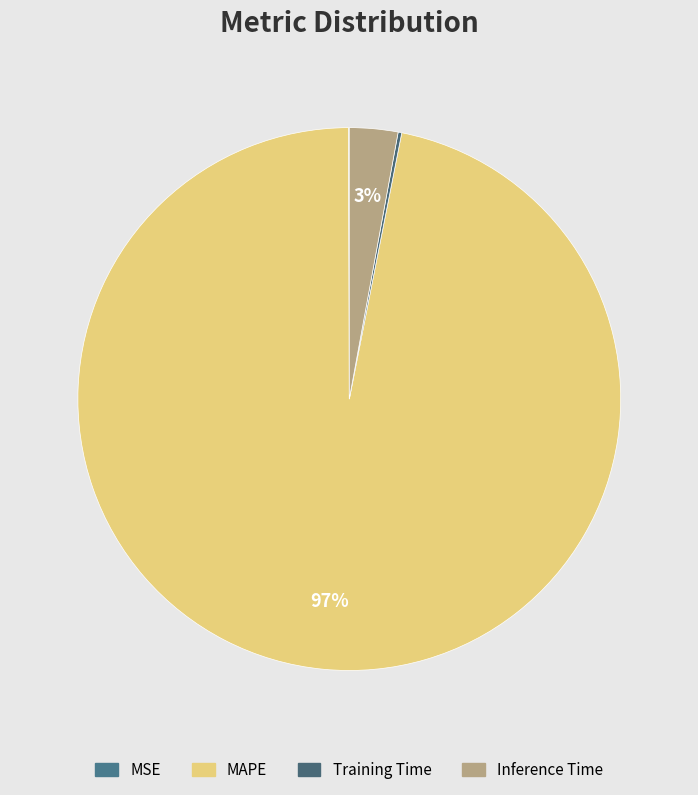

Which category has the biggest portion of the pie?

MAPE